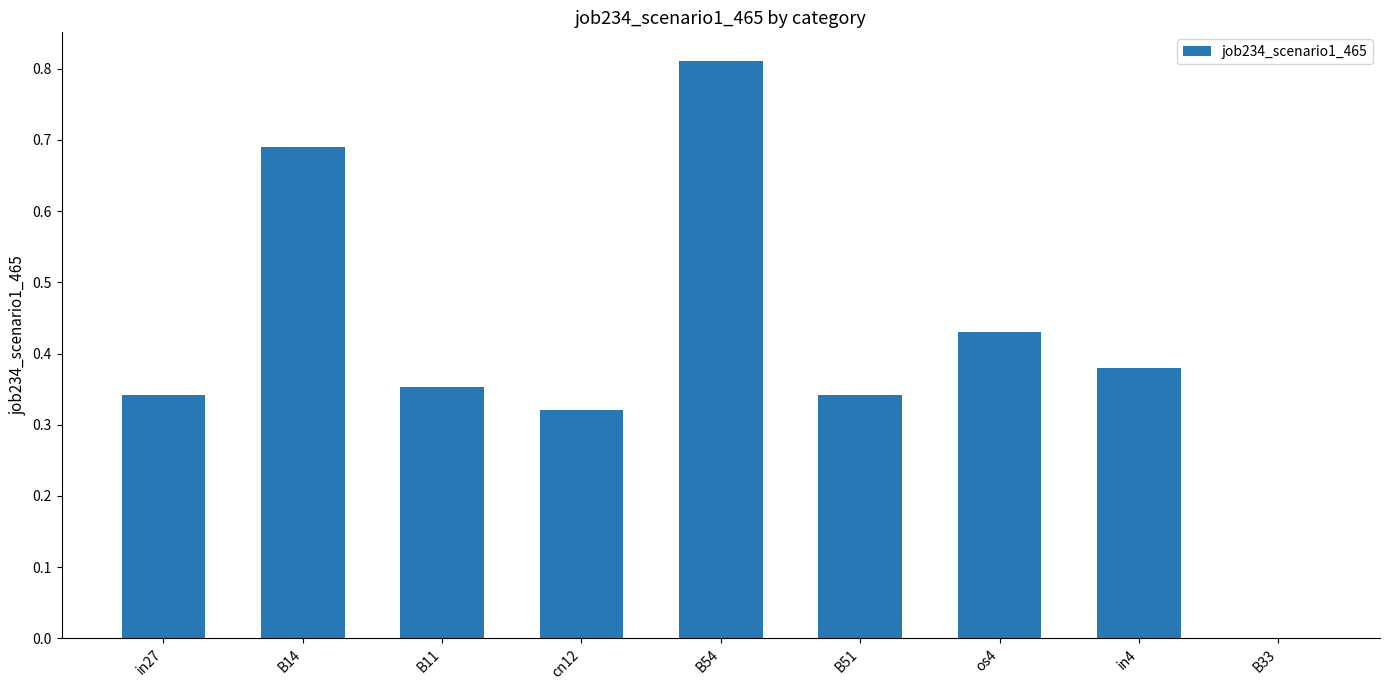

At which label is the value closest to 0?

B33